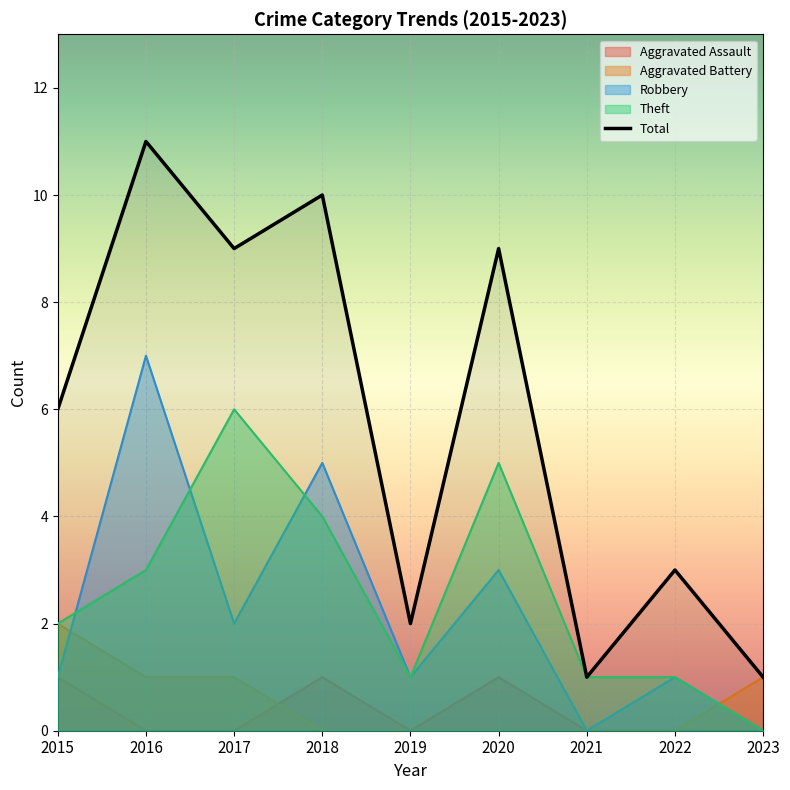

Reading left to right, list all the values displayed in this chart.

Aggravated Assault: 2015=1	2016=0	2017=0	2018=1	2019=0	2020=1	2021=0	2022=0	2023=0
Aggravated Battery: 2015=2	2016=1	2017=1	2018=0	2019=0	2020=0	2021=0	2022=0	2023=1
Robbery: 2015=1	2016=7	2017=2	2018=5	2019=1	2020=3	2021=0	2022=1	2023=0
Theft: 2015=2	2016=3	2017=6	2018=4	2019=1	2020=5	2021=1	2022=1	2023=0
Total: 2015=6	2016=11	2017=9	2018=10	2019=2	2020=9	2021=1	2022=3	2023=1